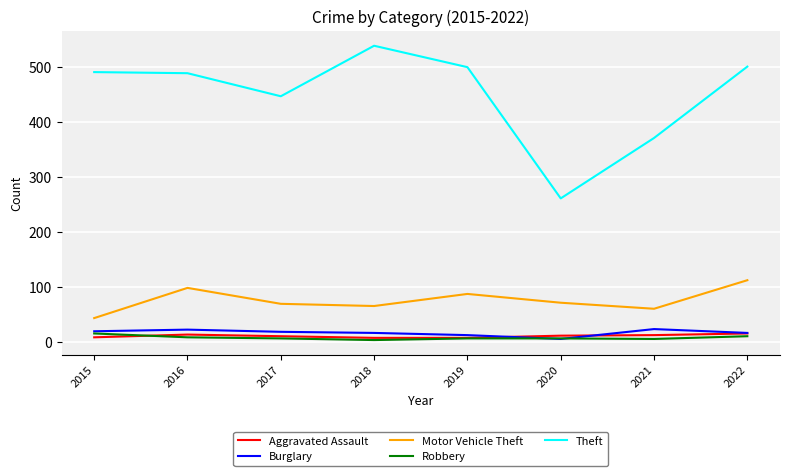

True or false: Burglary and Aggravated Assault intersect in this chart.

True